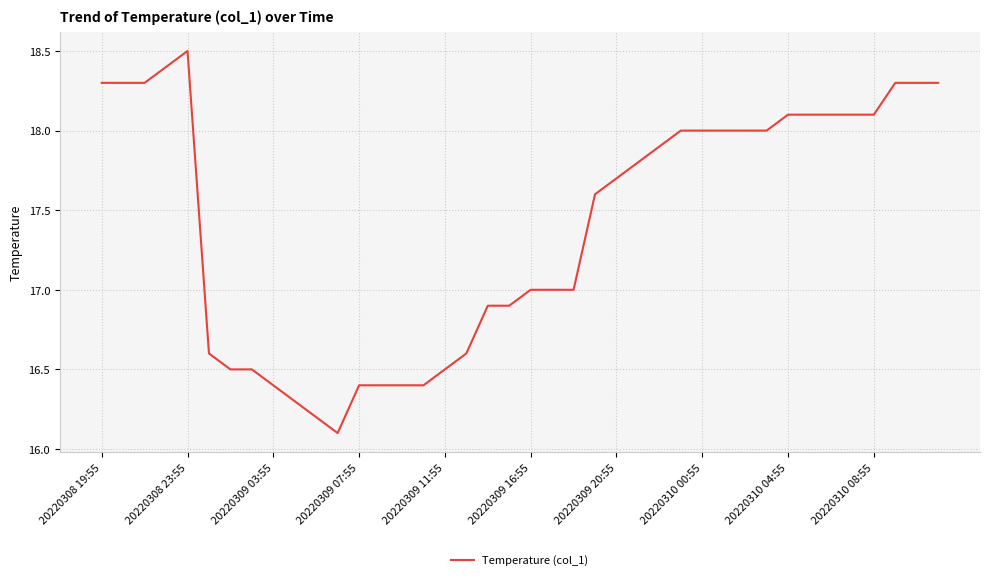

What is the maximum value shown in the chart?

18.5